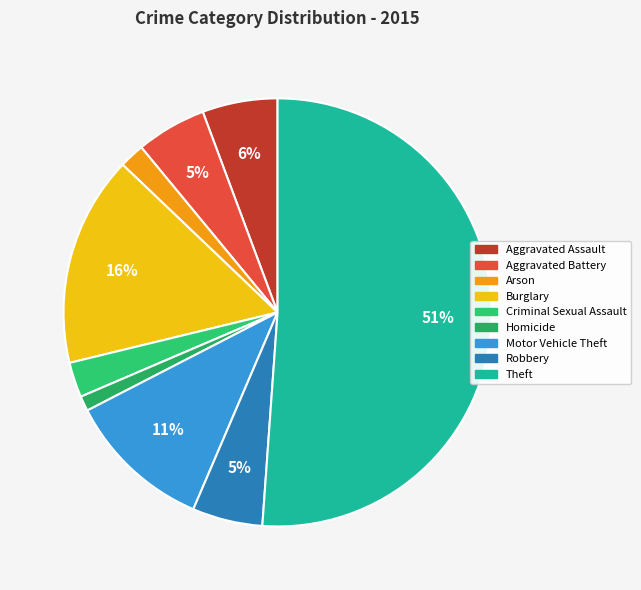

How many slices are in this pie chart?

9